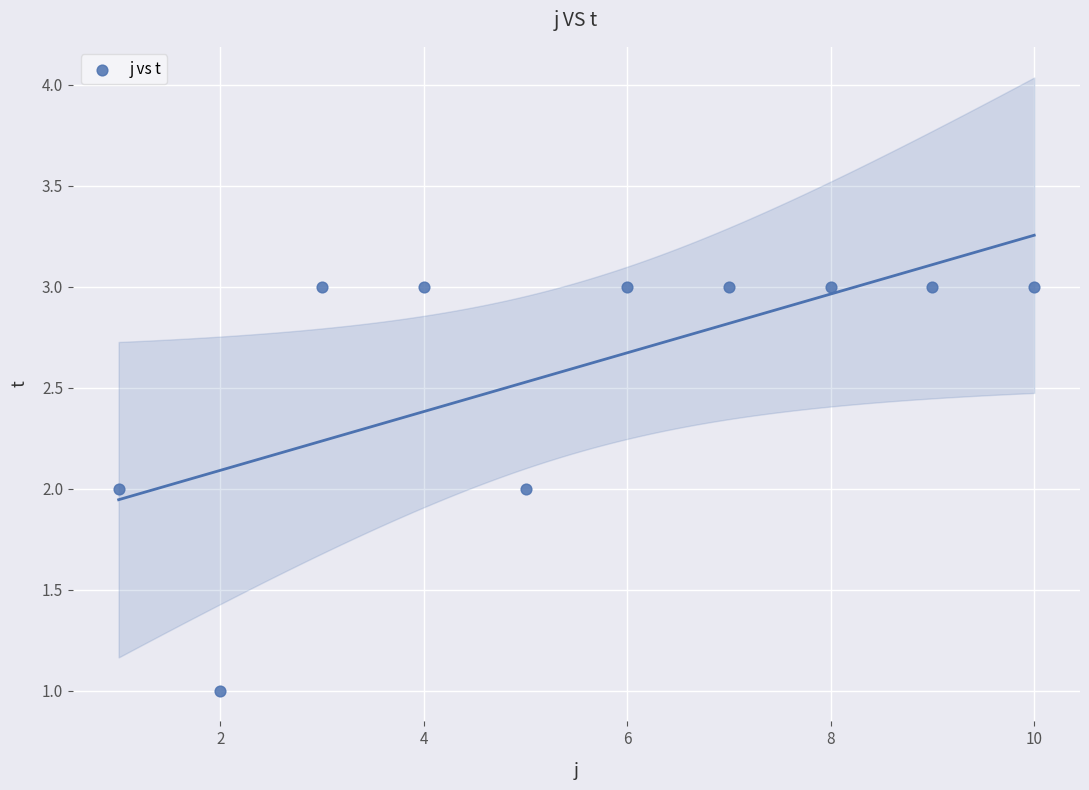

What is the average Y value?

3